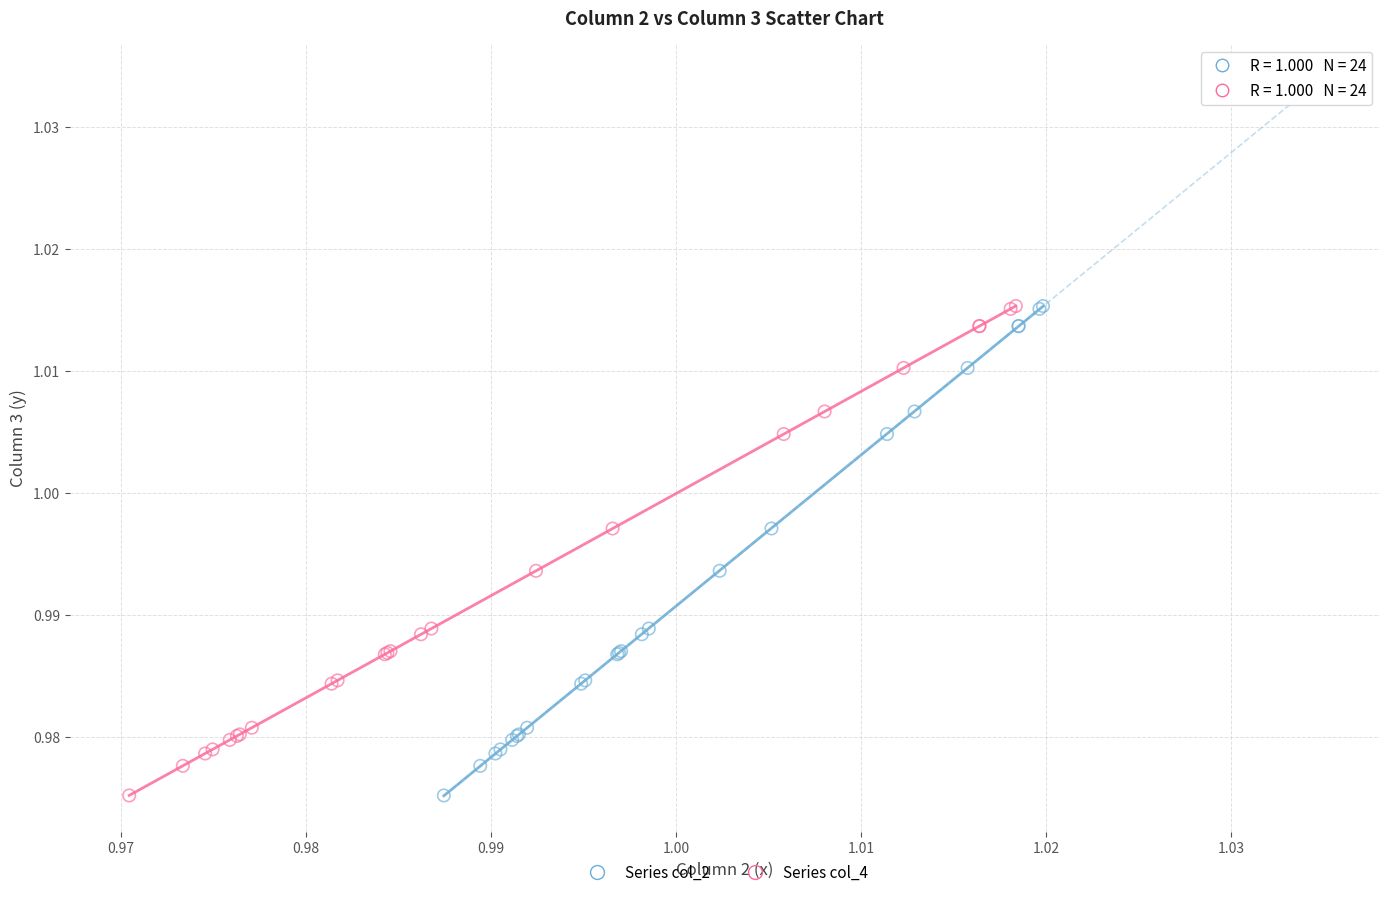

What are all the series names shown in the legend?

Series col_2, Series col_4